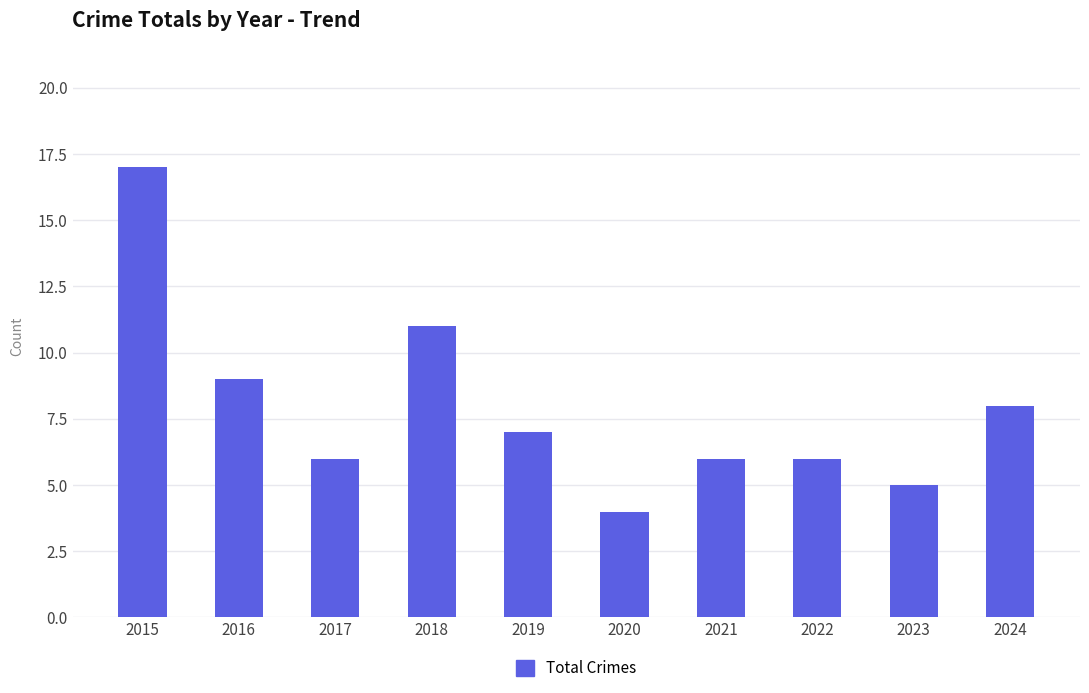

Which category has the highest value across all series?

2015